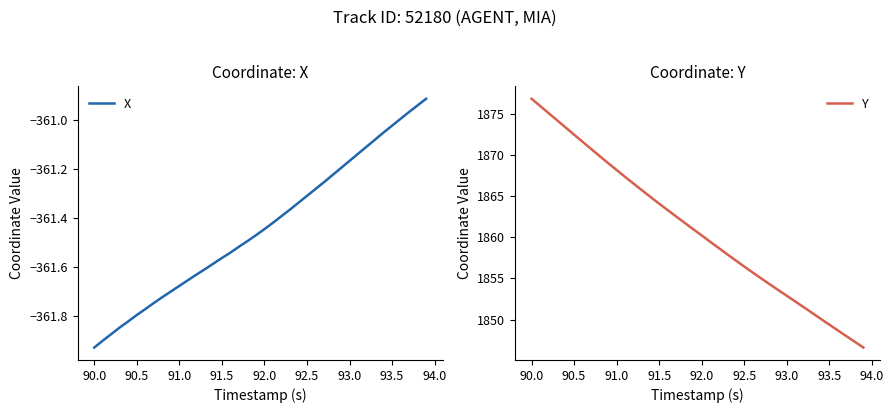

Which category has the lowest value in the X series?

90.0